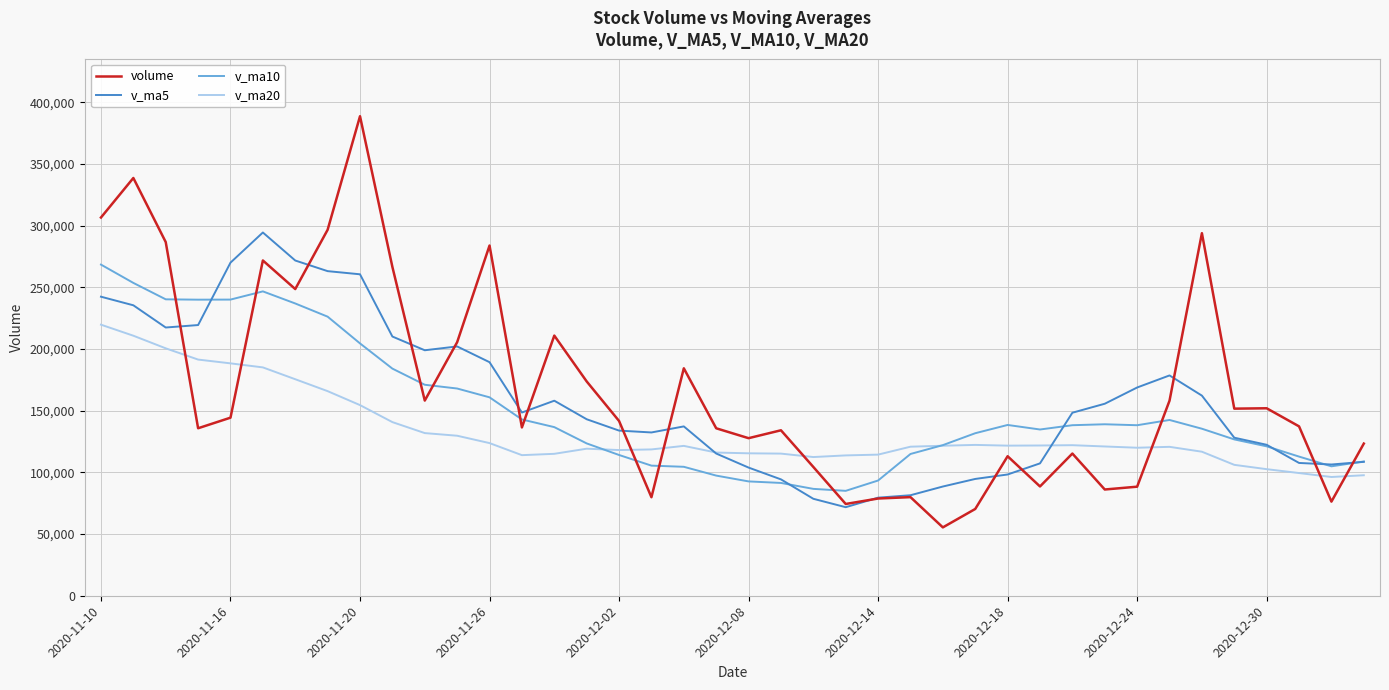

True or false: v_ma20 and volume cross at least once.

True